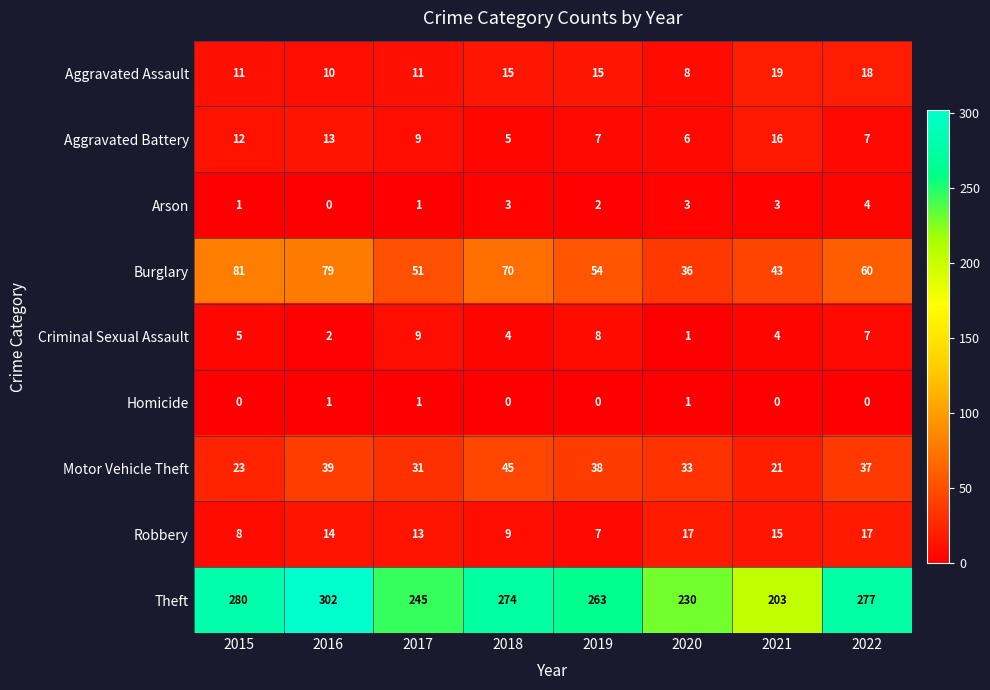

Which series has the largest total across all categories?

Theft